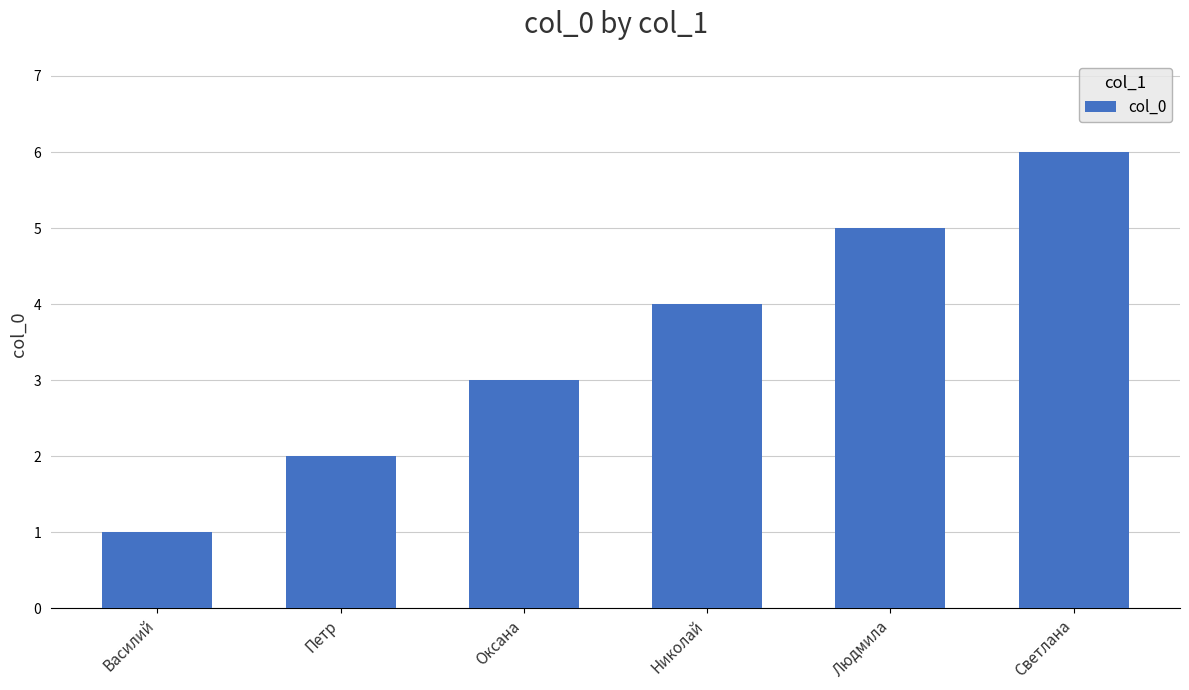

True or false: the data shows 3 at Петр.

False